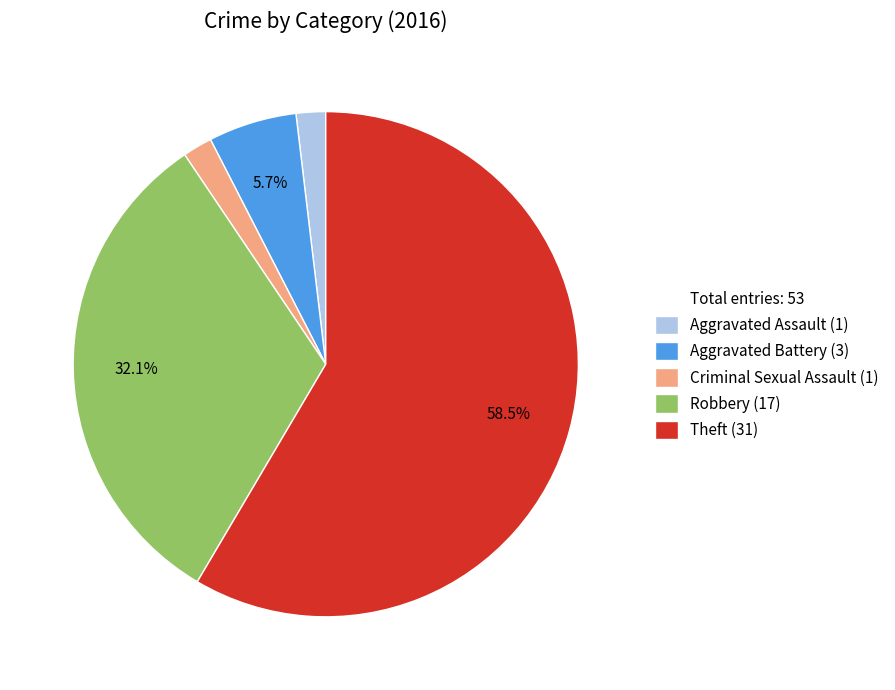

Is there any slice that represents more than half of the pie?

Yes